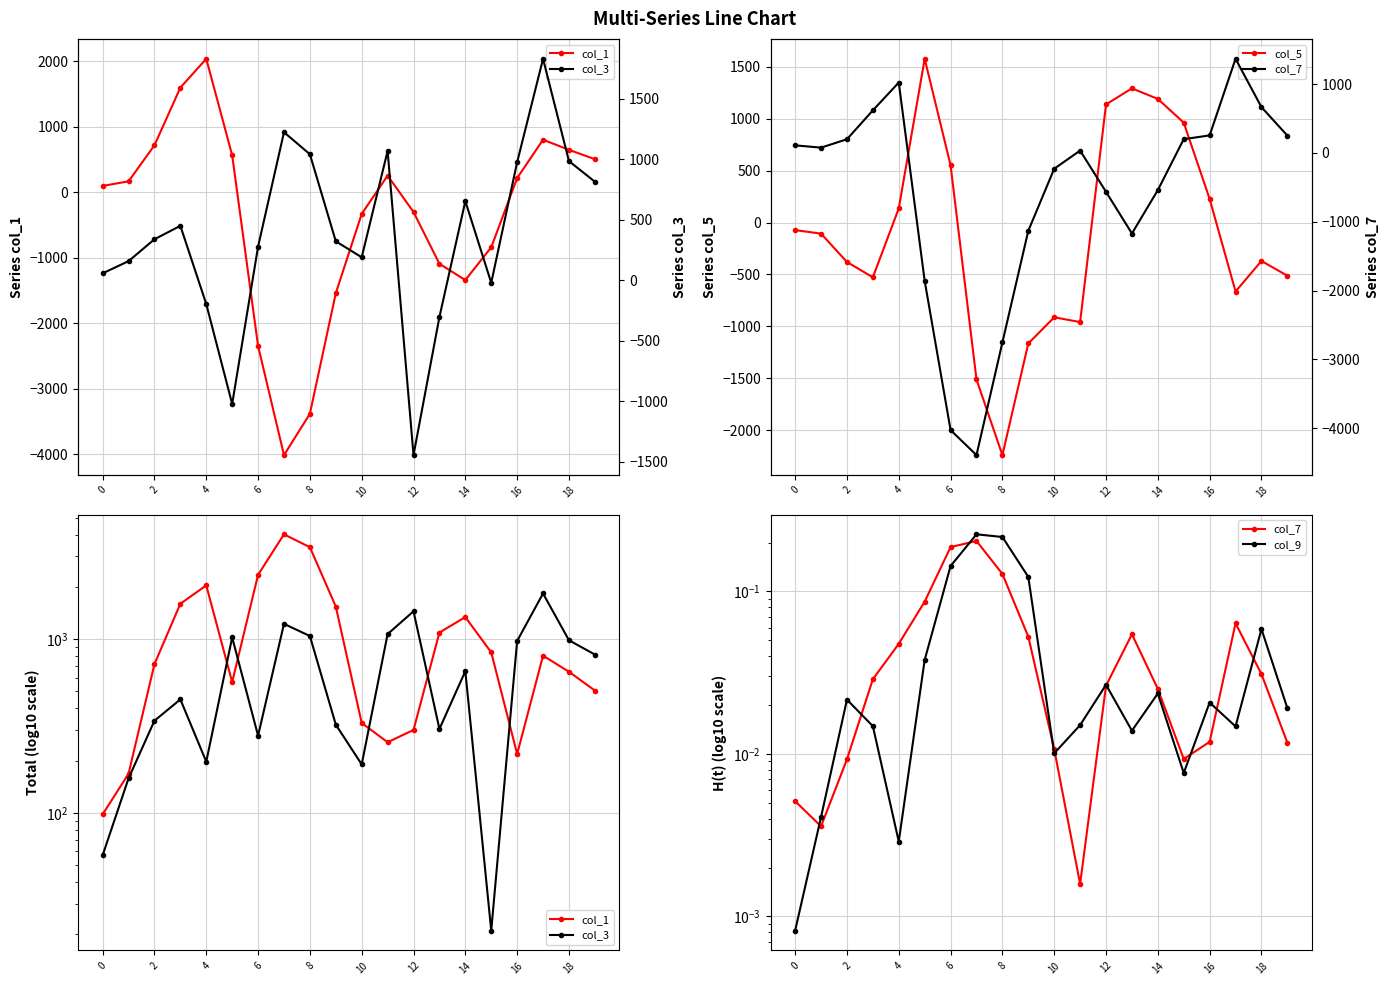

How many interior local peaks does the col_5 series have?

4